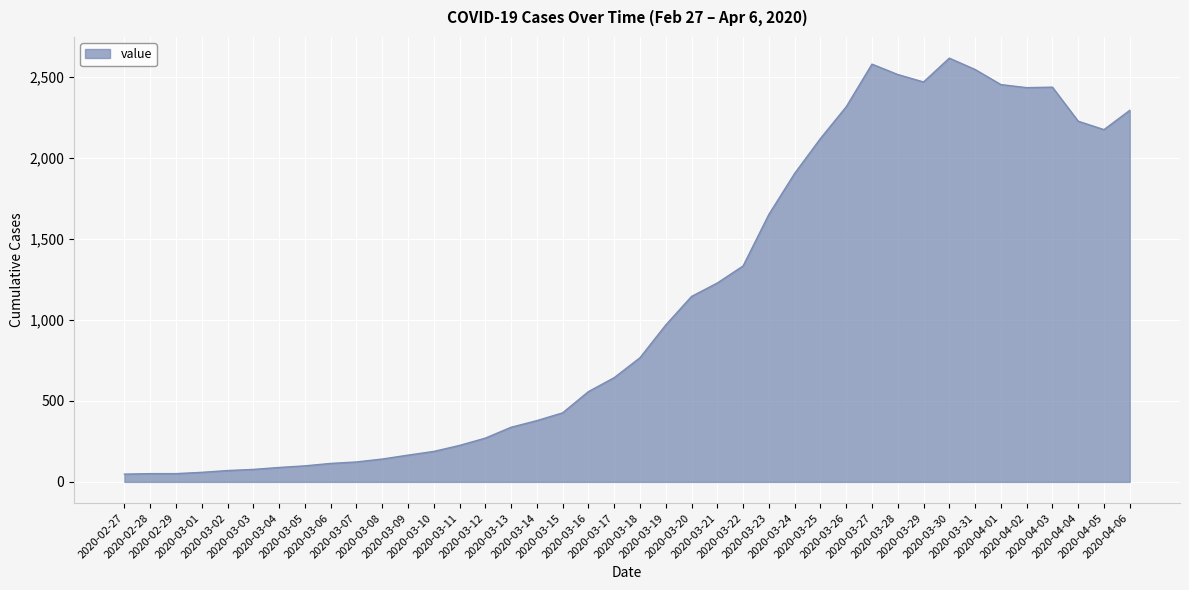

What is the greatest value displayed?

2614